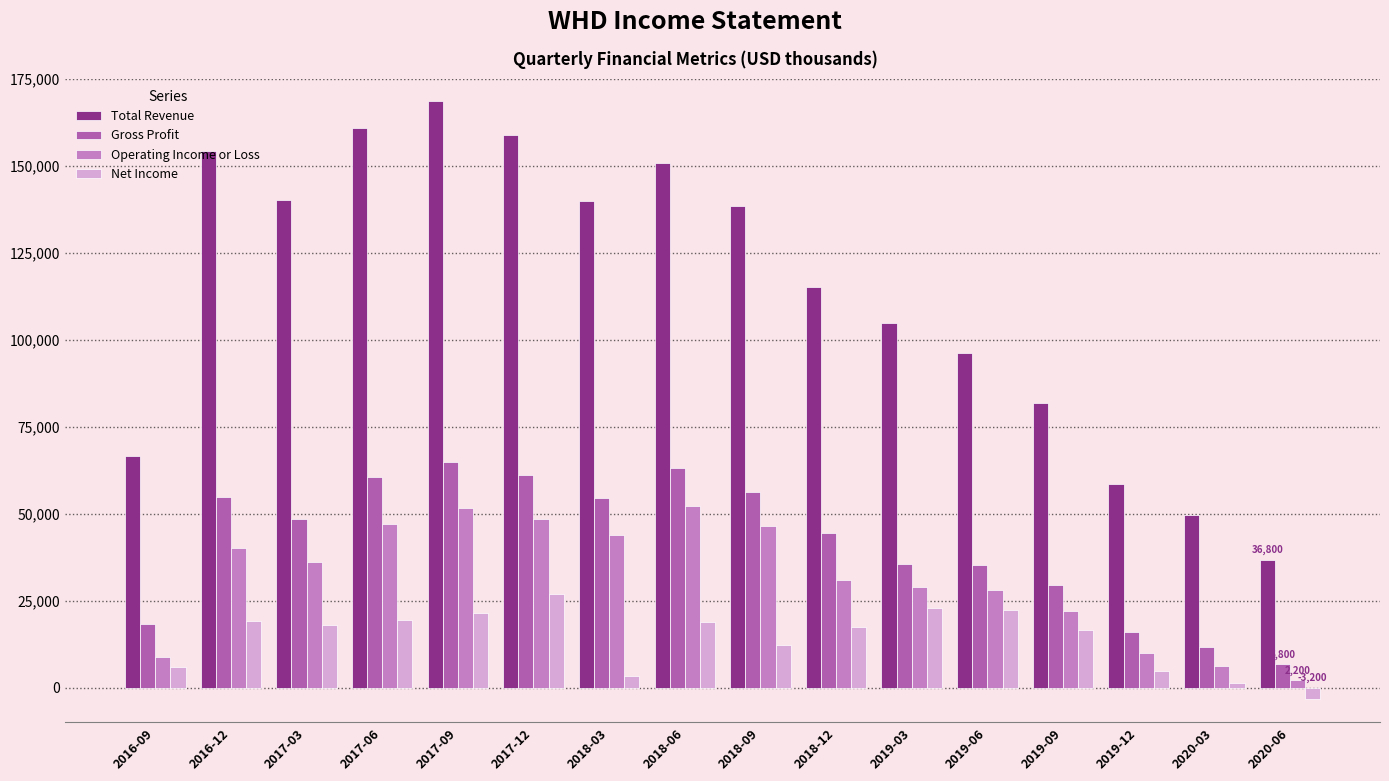

The value of Operating Income or Loss at 2017-09 is 51500. True or false?

True